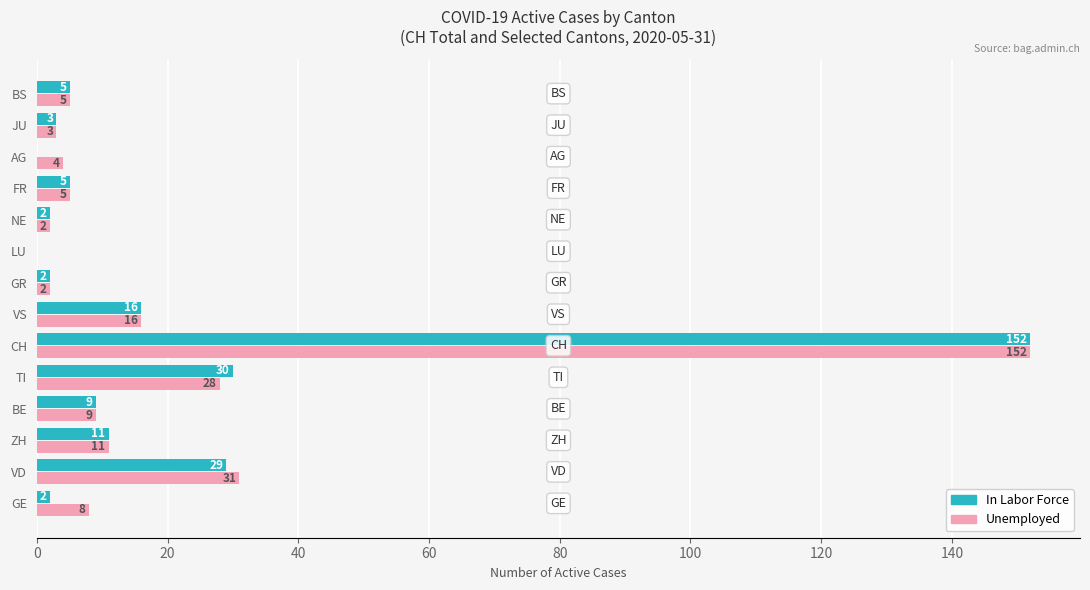

Is it true that In Labor Force equals 16 at VS?

True